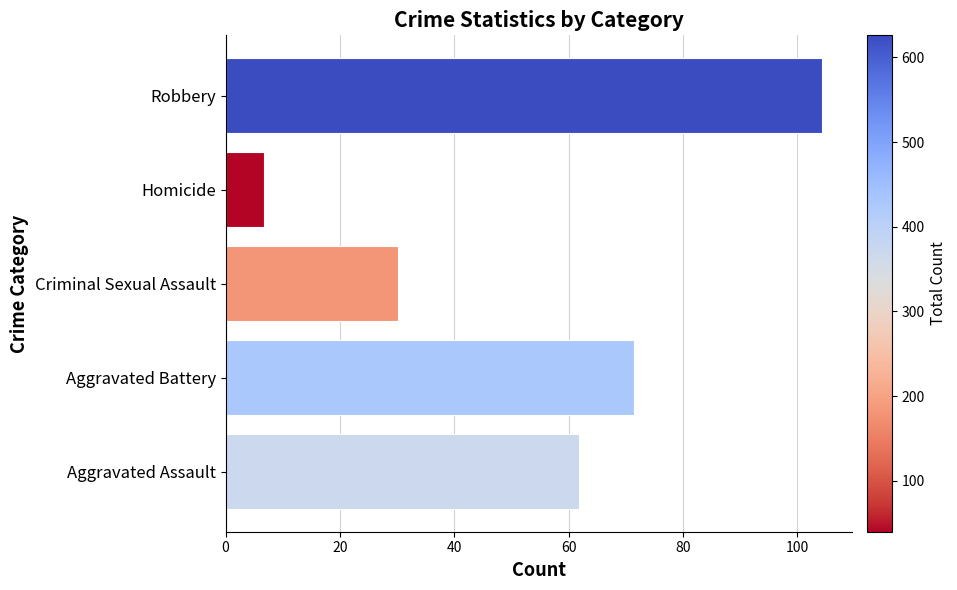

Rank the categories by value from lowest to highest.

Homicide, Criminal Sexual Assault, Aggravated Assault, Aggravated Battery, Robbery